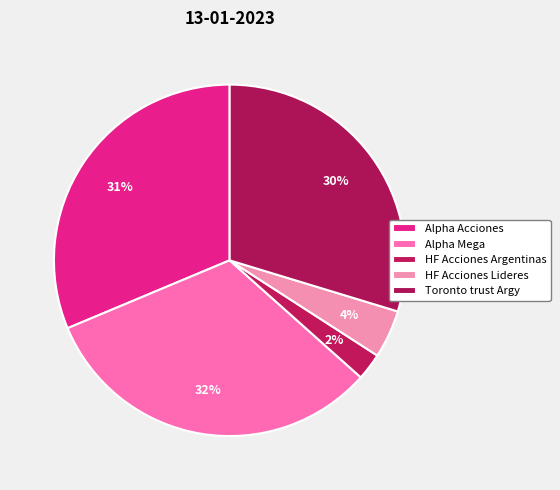

Count the number of slices in the pie.

5